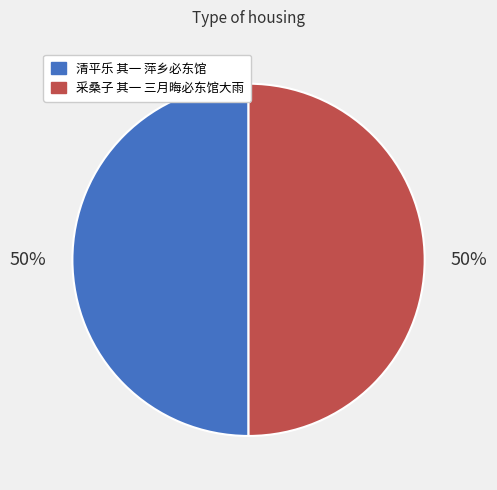

Is the sum of 清平乐 其一 萍乡必东馆 and 采桑子 其一 三月晦必东馆大雨 greater than half?

Yes